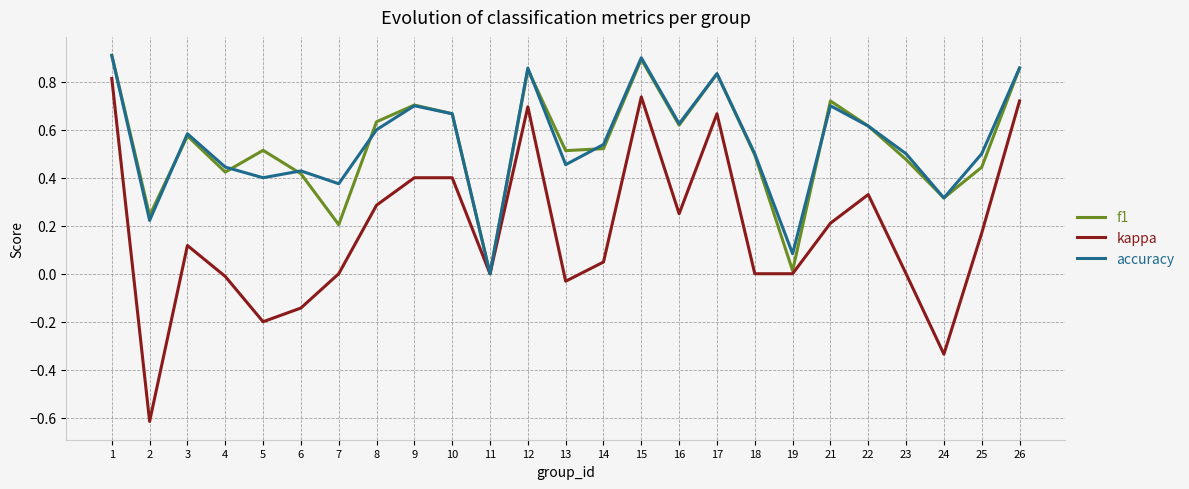

In accuracy, how many points are lower than both neighbors (excluding endpoints)?

8